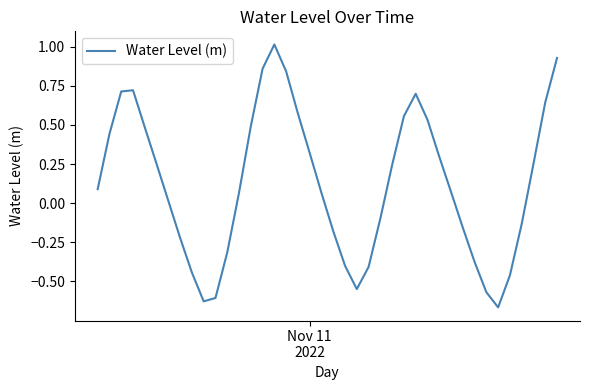

How many values are below zero?

16